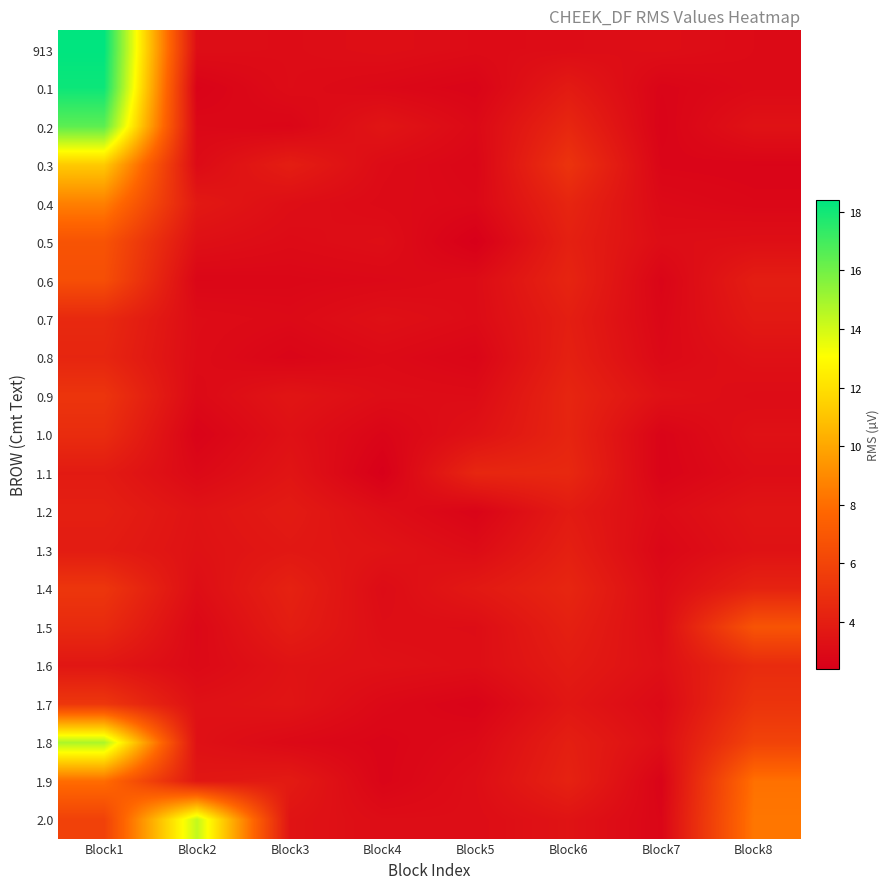

Which category has the lowest value across all series?

Block5